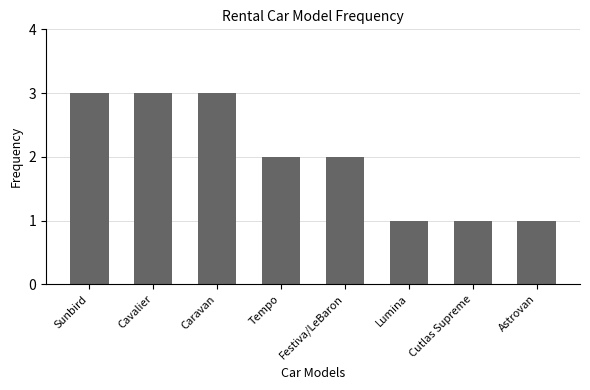

What is the difference between the maximum and minimum values?

2